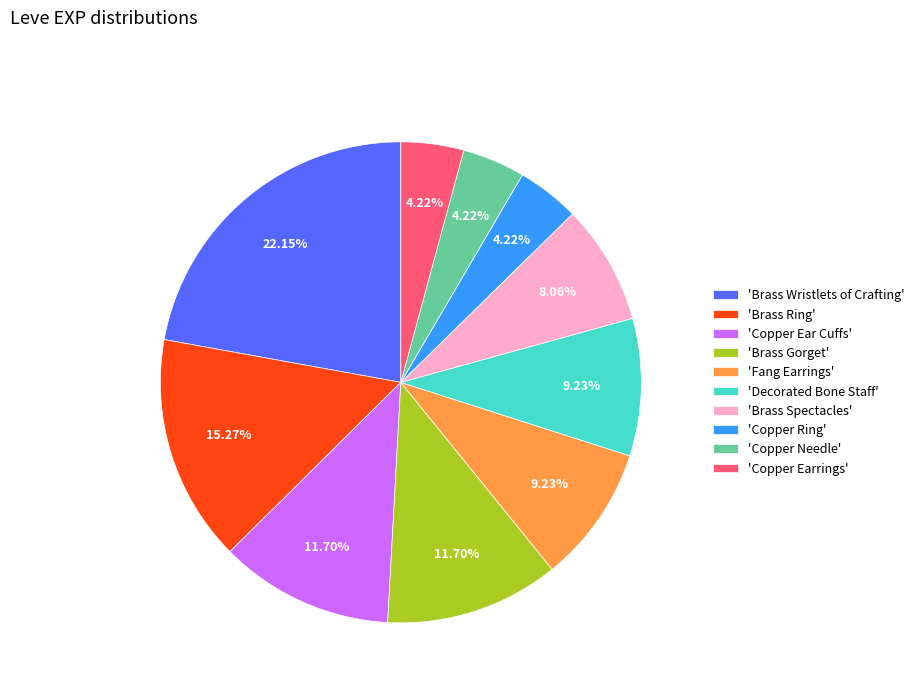

What is the largest slice in the pie chart?

'Brass Wristlets of Crafting'